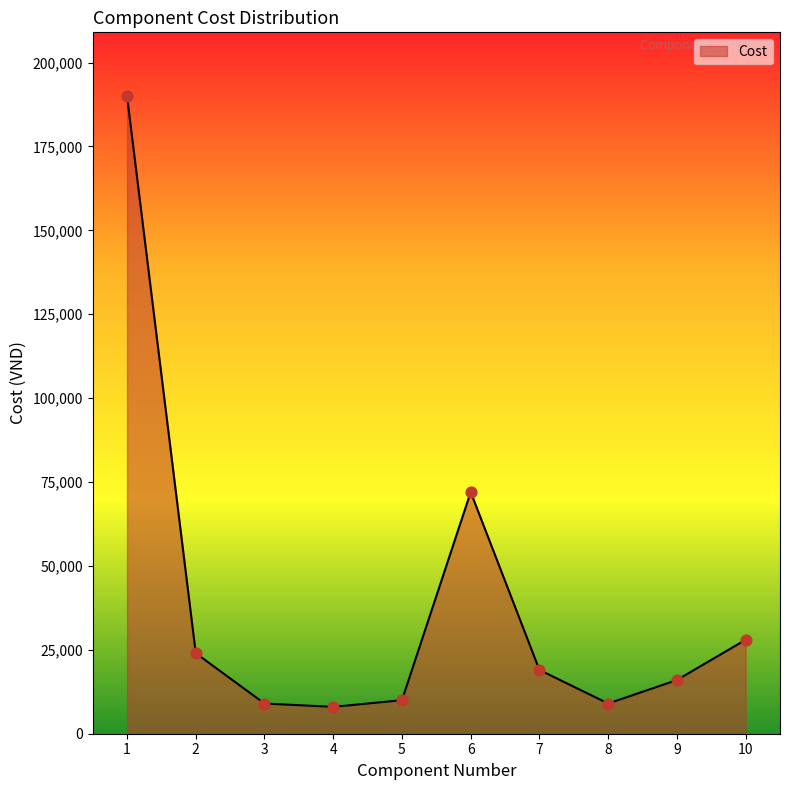

What is the change in value from 3 to 4?

-1000